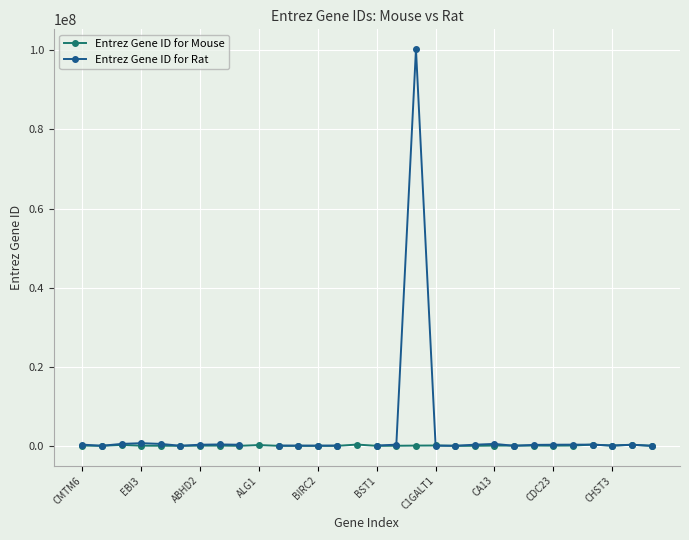

Is the value of Entrez Gene ID for Rat at CA13 greater than the value of Entrez Gene ID for Mouse at ABHD2?

Yes